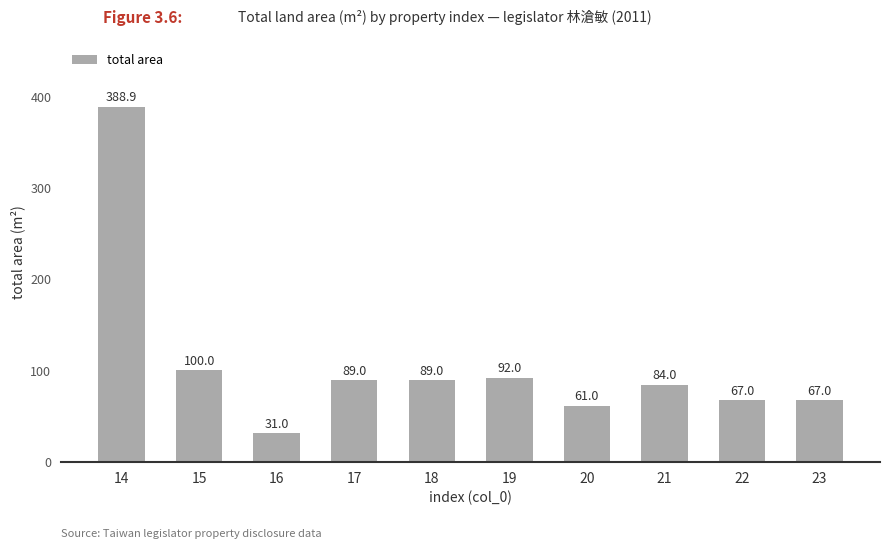

The value at 15 is 100.0. True or false?

True